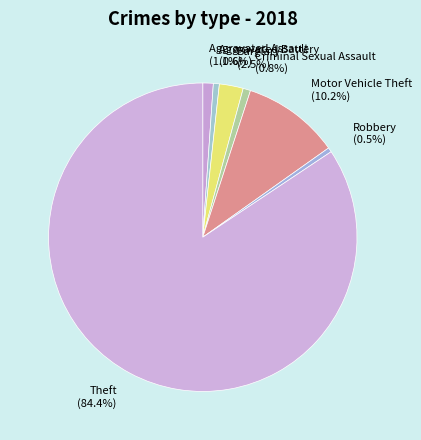

Which slice represents more than half of the pie?

Theft